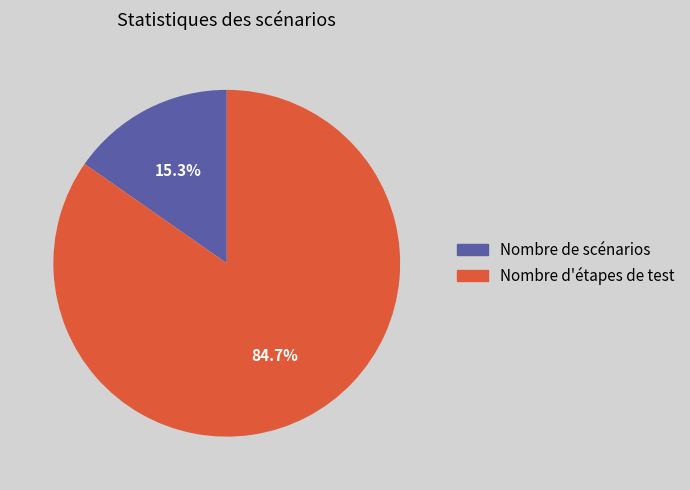

Is there a majority slice in this chart?

Yes